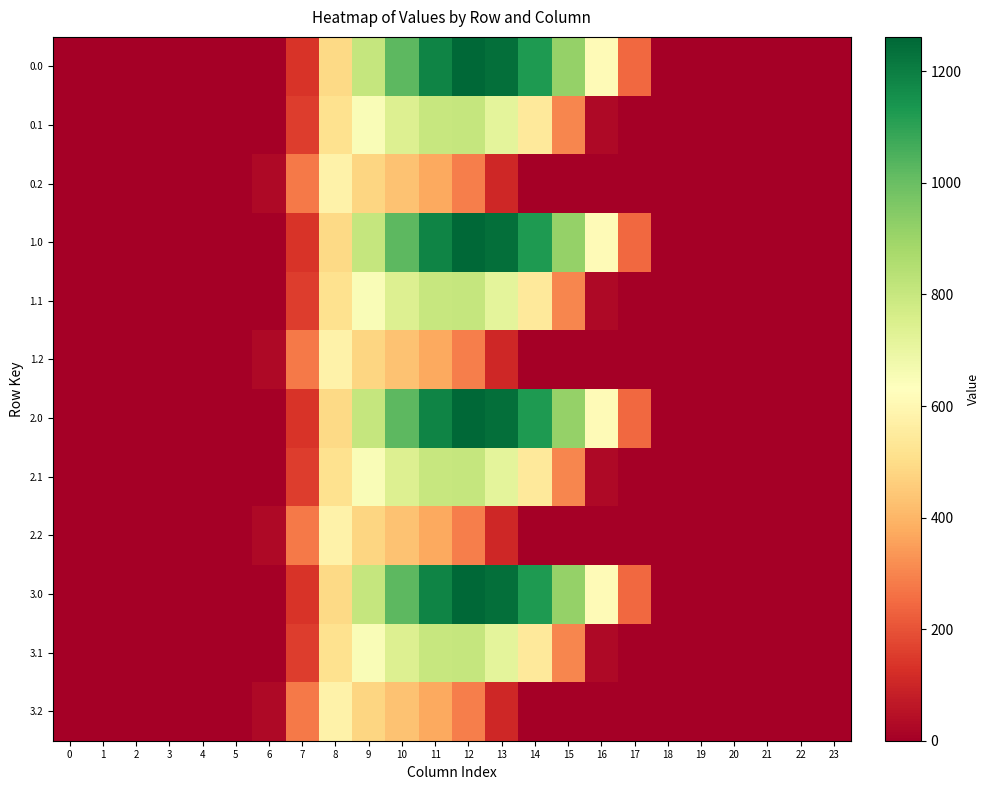

What is the greatest value displayed?

1261.6